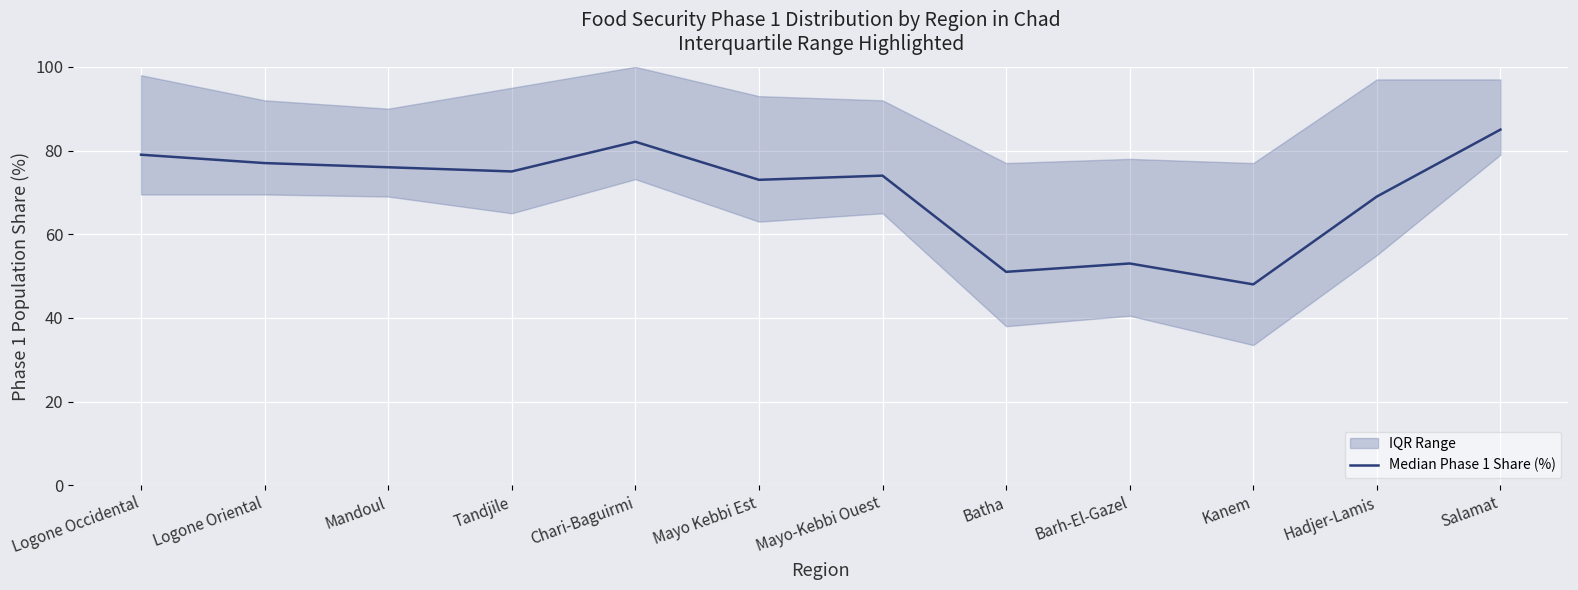

List the labels in order of value, smallest first.

Kanem, Batha, Barh-El-Gazel, Hadjer-Lamis, Mayo Kebbi Est, Mayo-Kebbi Ouest, Tandjile, Mandoul, Logone Oriental, Logone Occidental, Chari-Baguirmi, Salamat